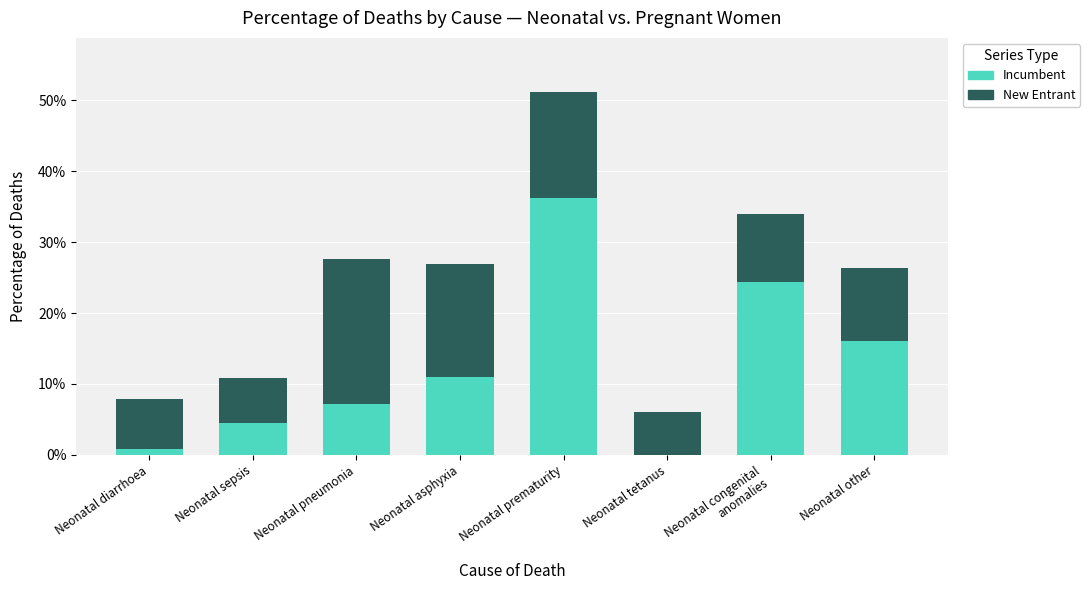

Does the chart contain stacked bars?

Yes